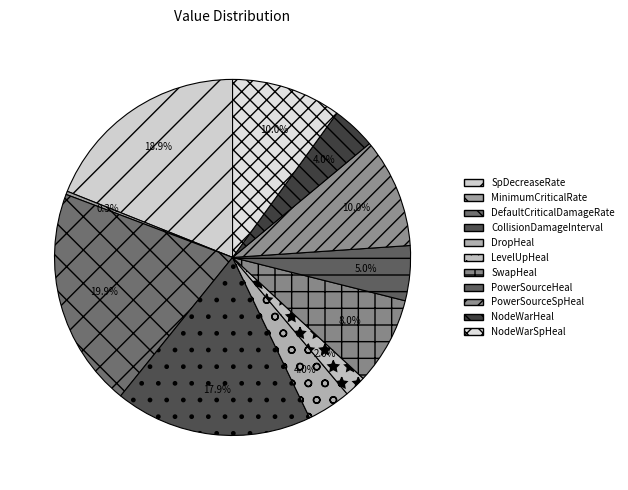

What percentage is the SpDecreaseRate slice, to the nearest percent?

19%